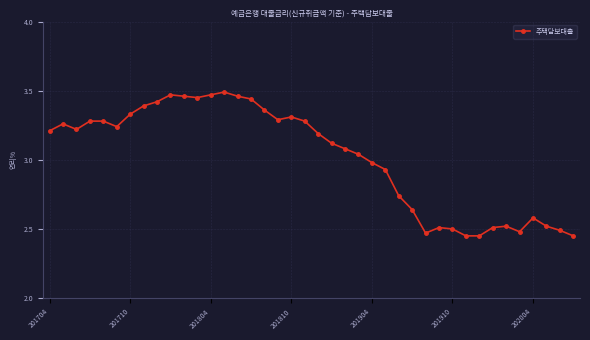

What is the difference between the maximum and minimum values?

1.0